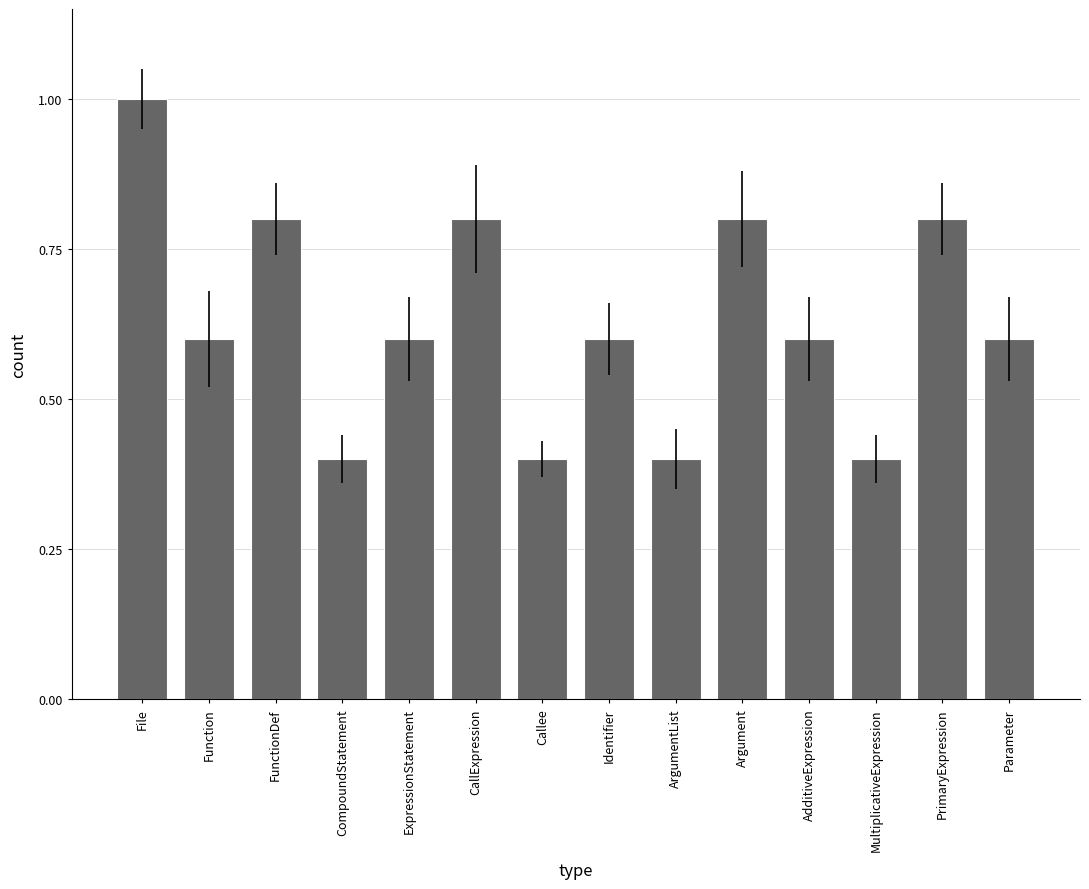

What is the minimum value shown in the chart?

0.4